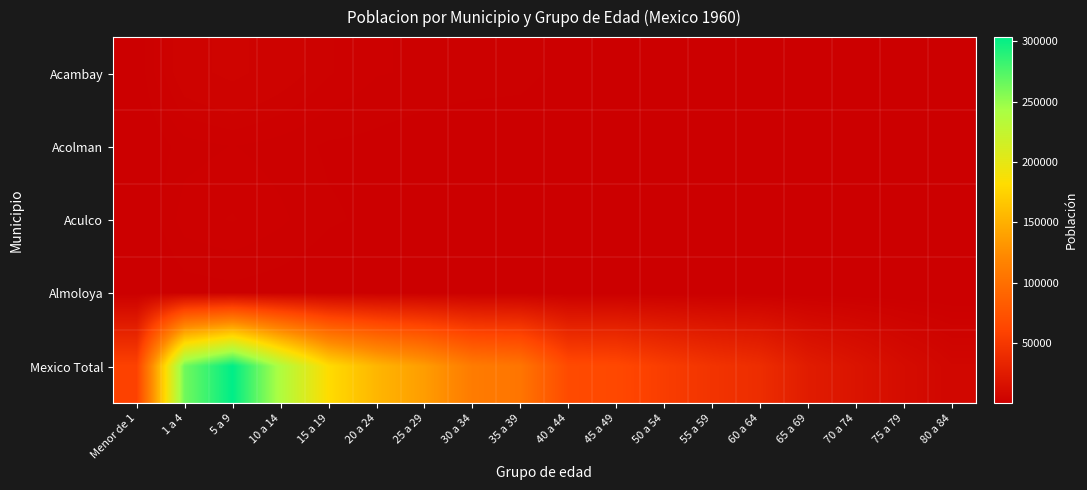

Which series changed the most between 5 a 9 and 65 a 69?

Mexico Total